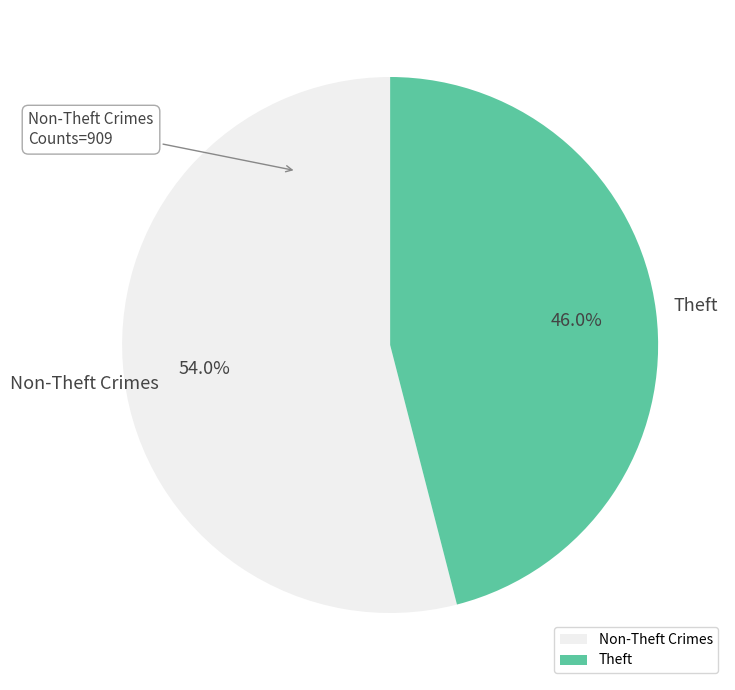

Count the number of slices in the pie.

2